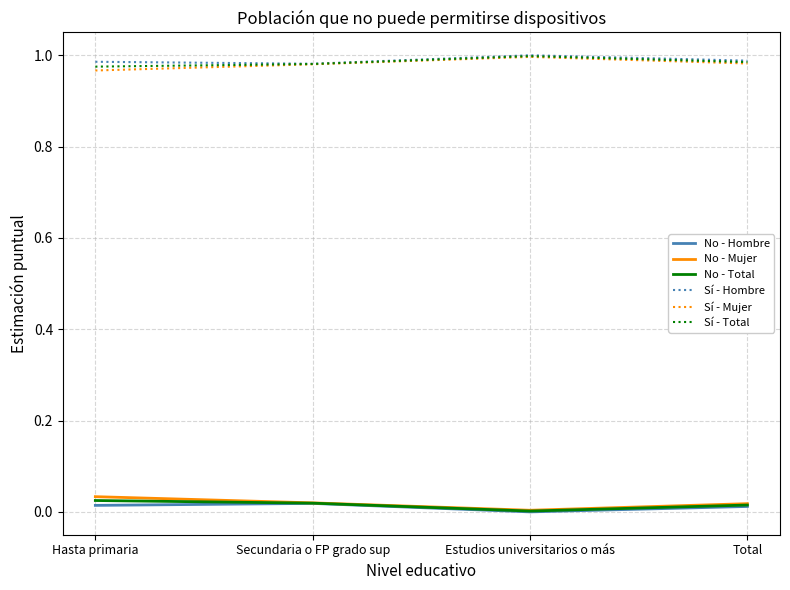

Does the chart have visible grid lines?

Yes